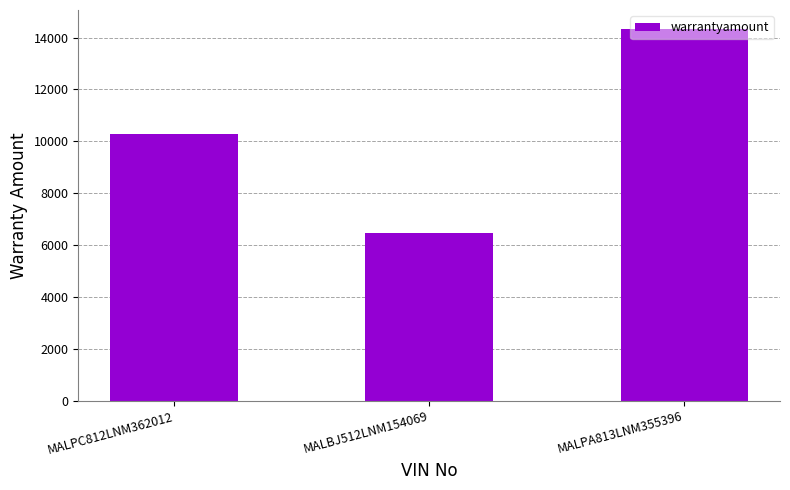

What value does the data have at MALPC812LNM362012, to the nearest 100?

10300